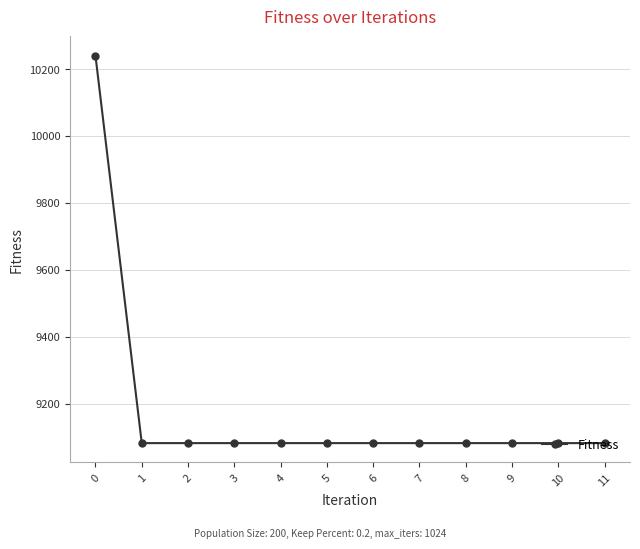

The value at 10 is 5278.7. True or false?

False